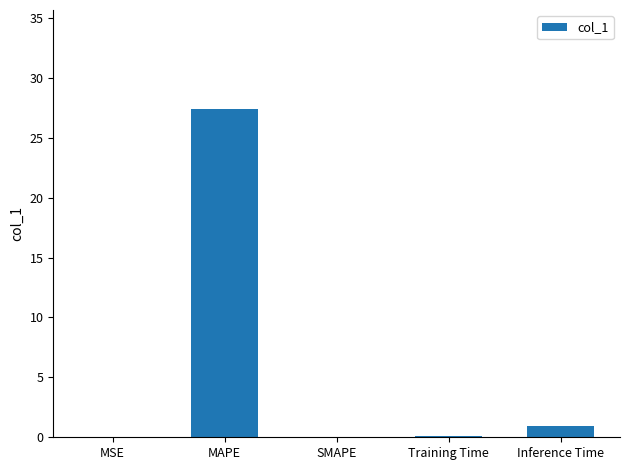

Which label corresponds to the largest value in the chart?

MAPE